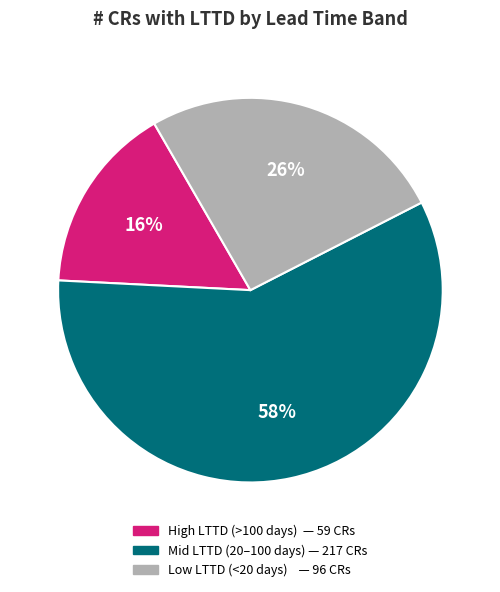

To the nearest percent, what is the difference between the largest and smallest slice percentages?

42%